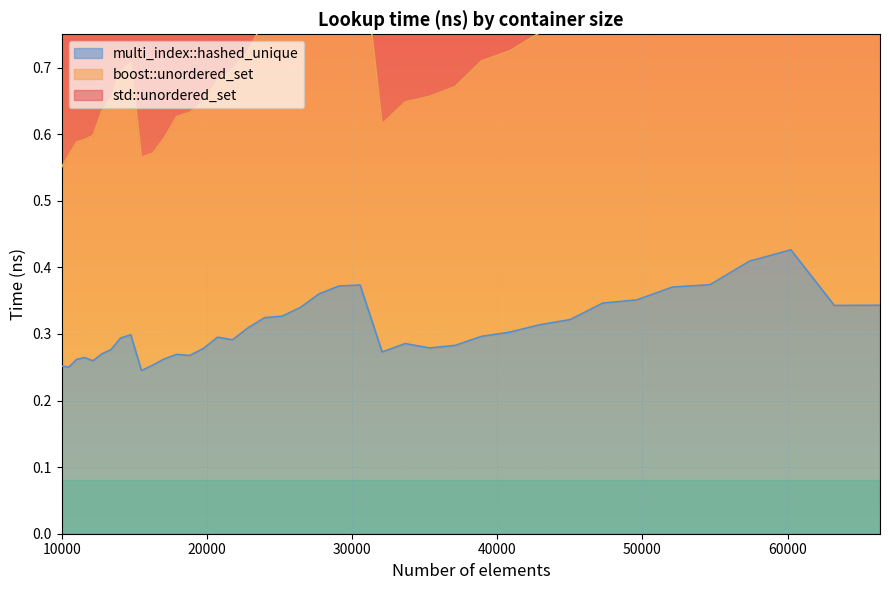

Does the chart display data point markers on the line(s)?

No